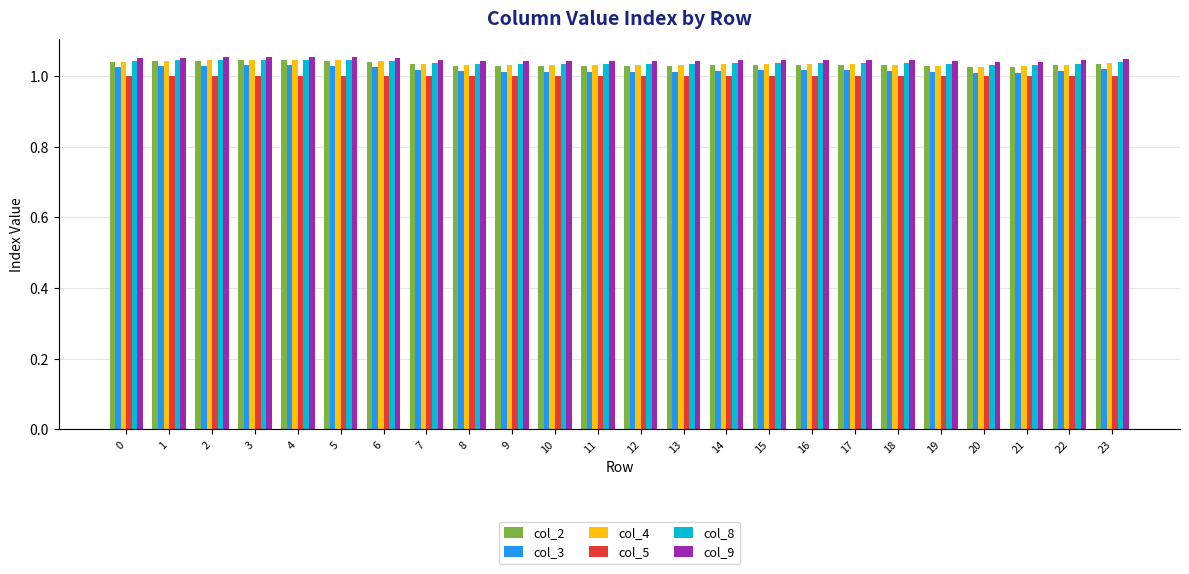

Is it true that col_5 equals 1.5 at 4?

False